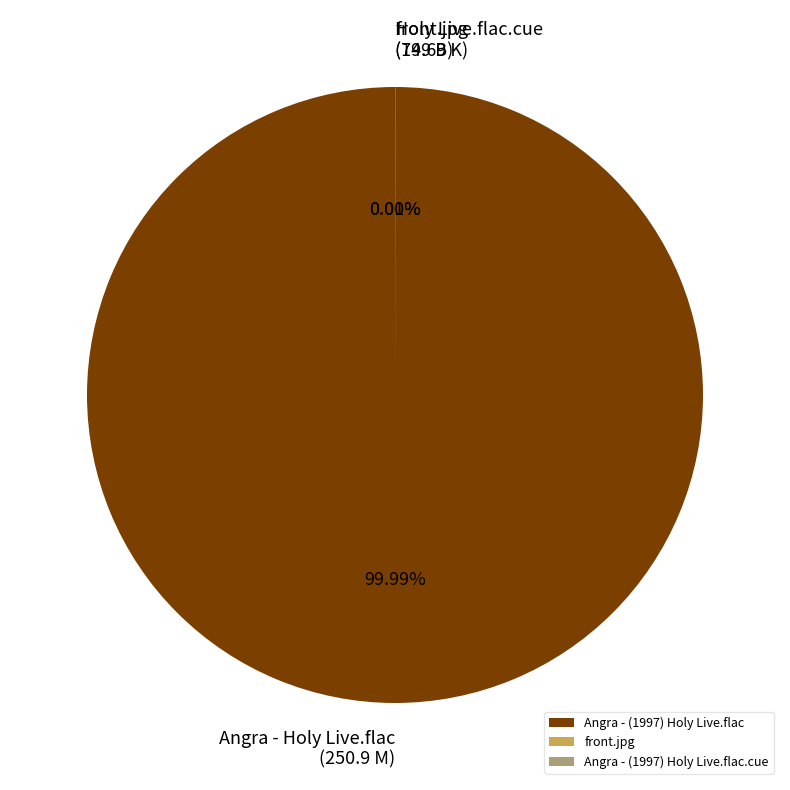

True or false: front.jpg accounts for 1% of the total.

False